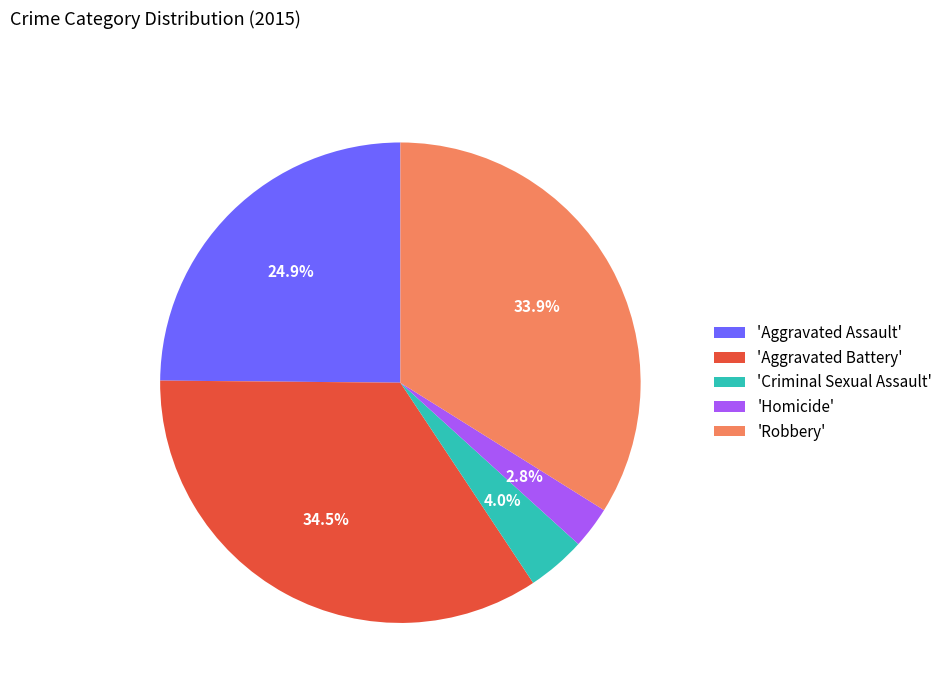

Rank the categories by value from lowest to highest.

'Homicide', 'Criminal Sexual Assault', 'Aggravated Assault', 'Robbery', 'Aggravated Battery'